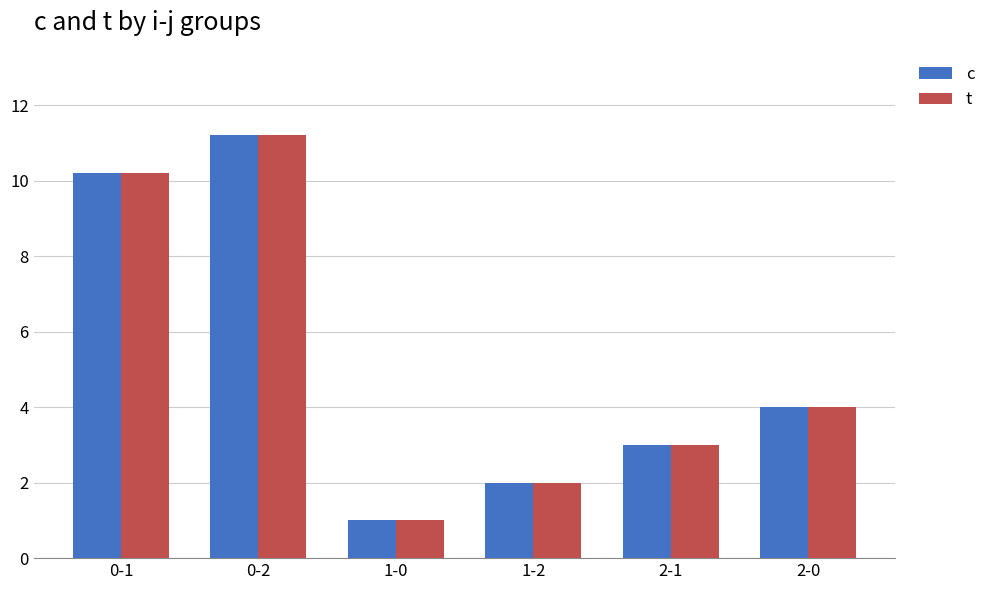

Which category has the lowest value across all series?

1-0